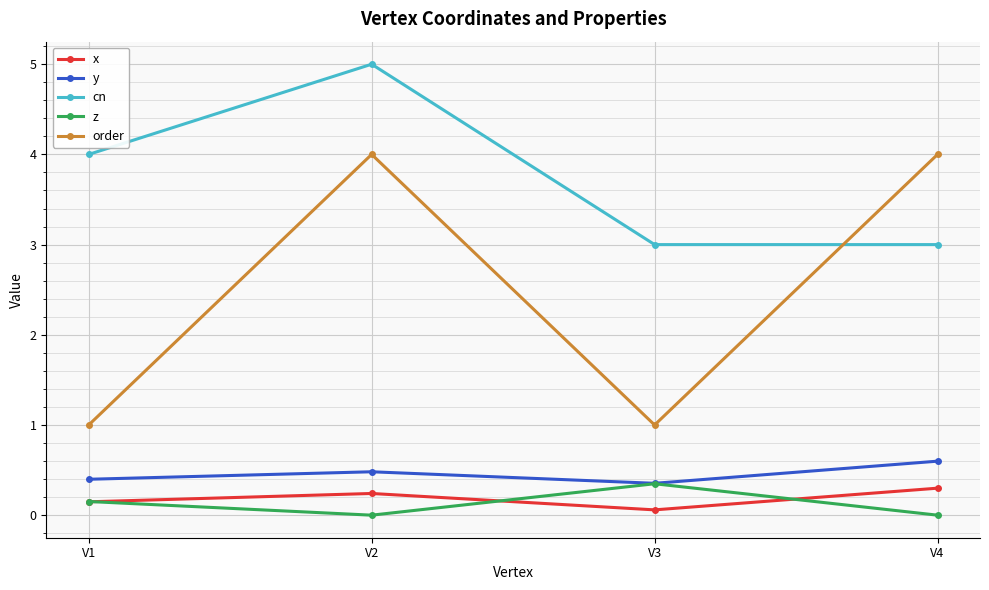

How many order values are between 1 and 4?

4